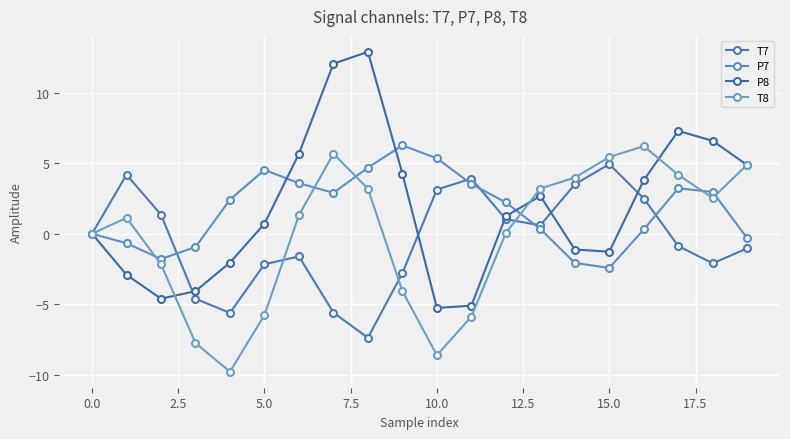

True or false: P7 and P8 intersect in this chart.

True